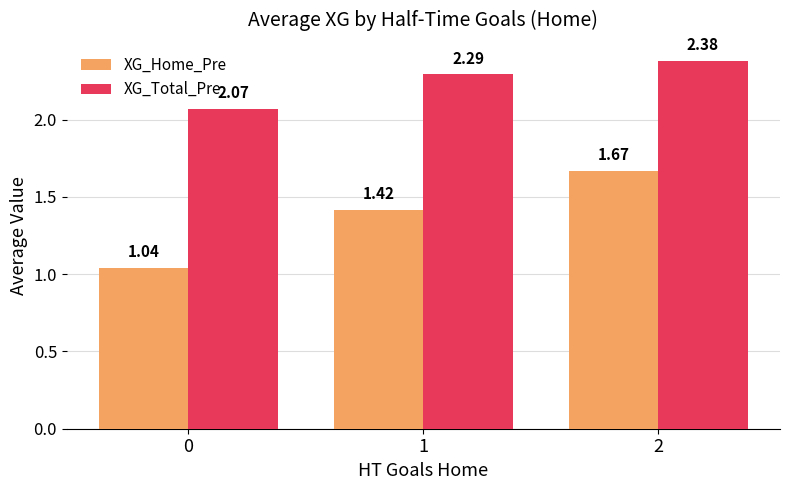

Rank the series by their maximum value, from highest to lowest.

XG_Total_Pre, XG_Home_Pre